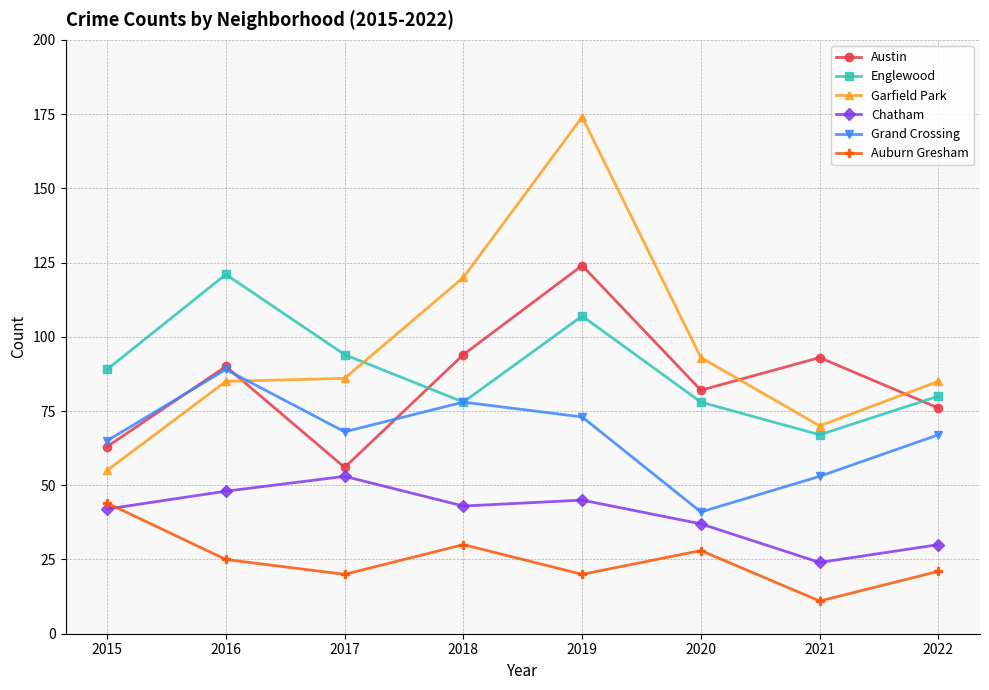

How many values in the Englewood series are below 89?

4